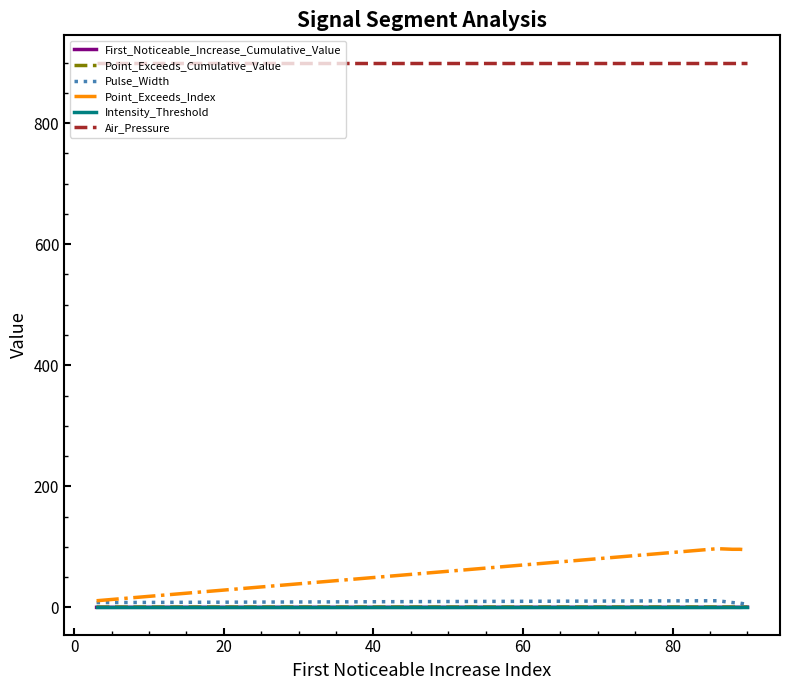

True or false: Point_Exceeds_Index and Intensity_Threshold intersect in this chart.

False